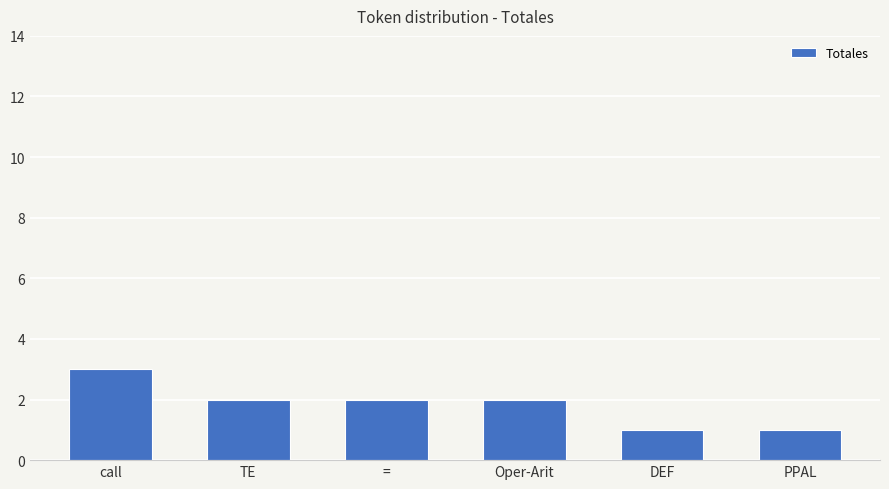

The chart shows a value of 3 at =. True or false?

False